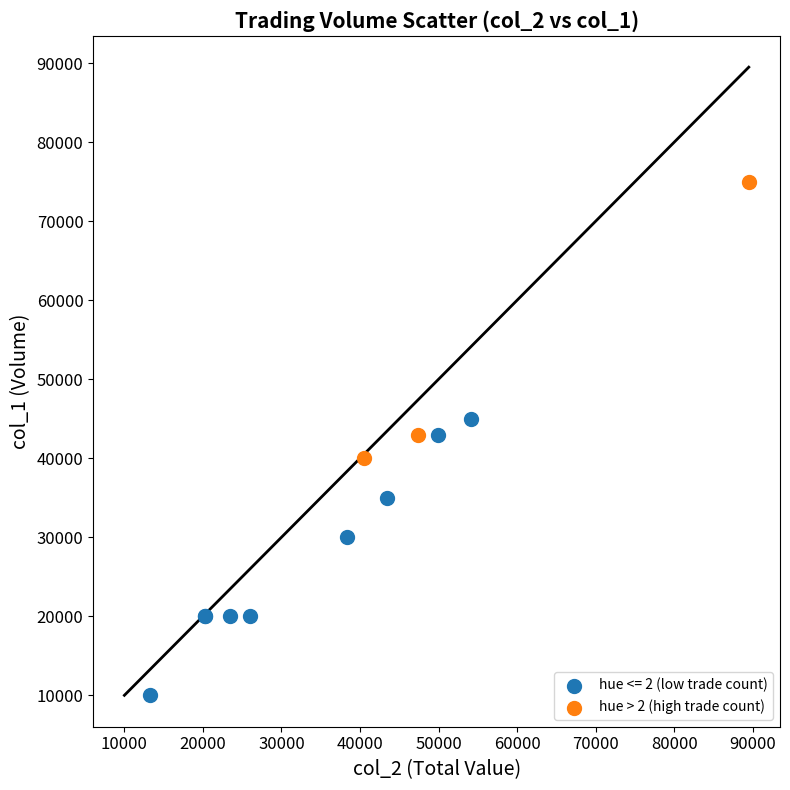

Which series reaches the maximum Y coordinate?

hue > 2 (high trade count)